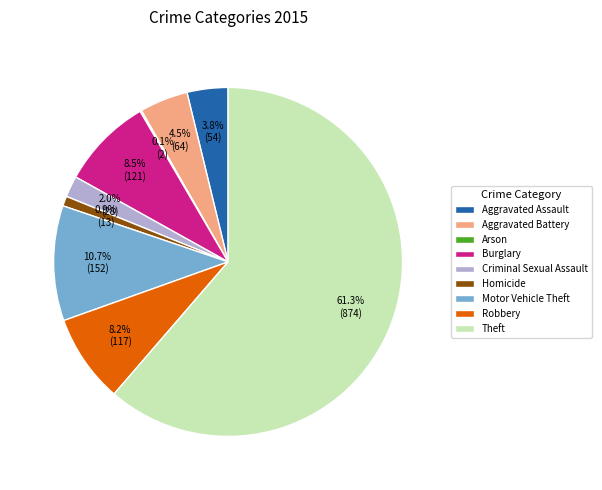

Between Criminal Sexual Assault and Aggravated Battery, which is larger?

Aggravated Battery